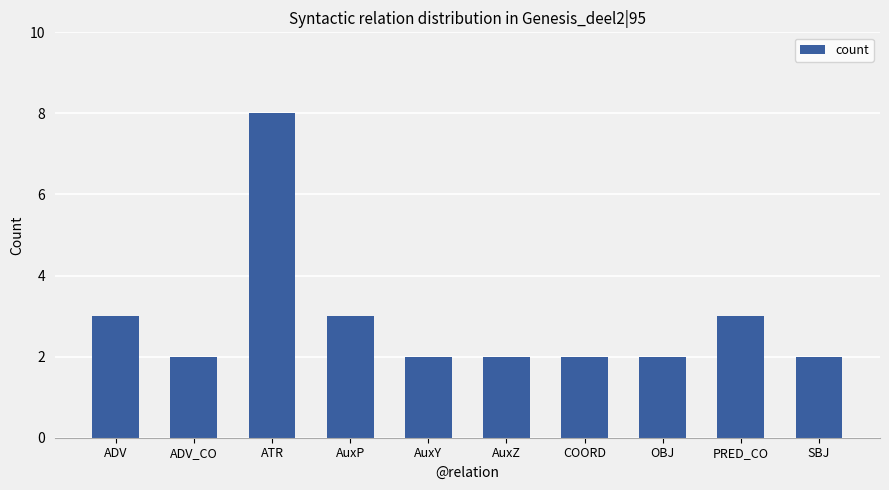

What is the average value?

3